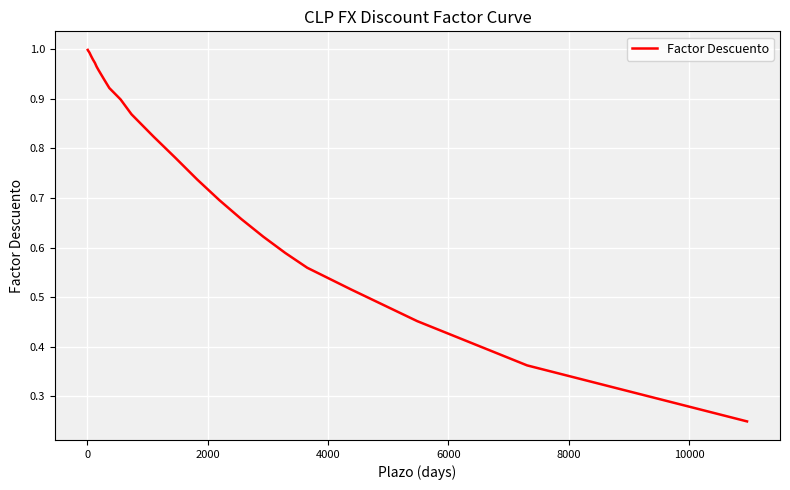

Does the chart display data point markers on the line(s)?

No